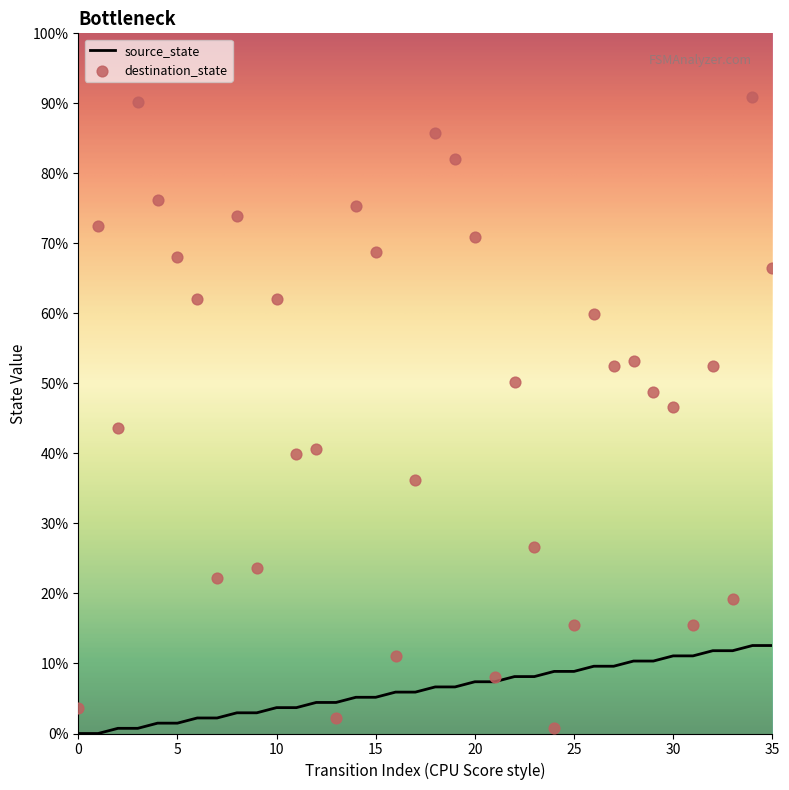

Which series reaches the minimum Y coordinate?

source_state